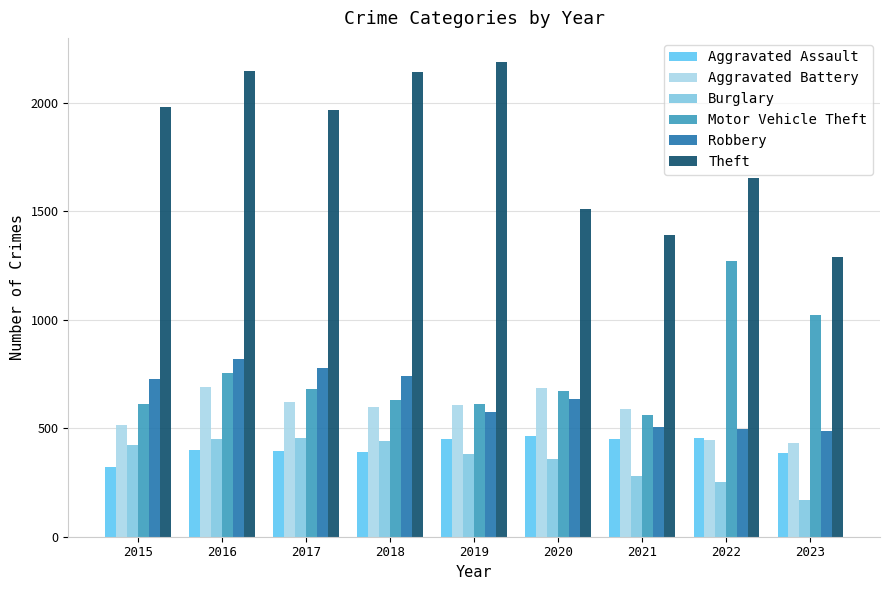

Is it true that Aggravated Assault equals 138 at 2017?

False